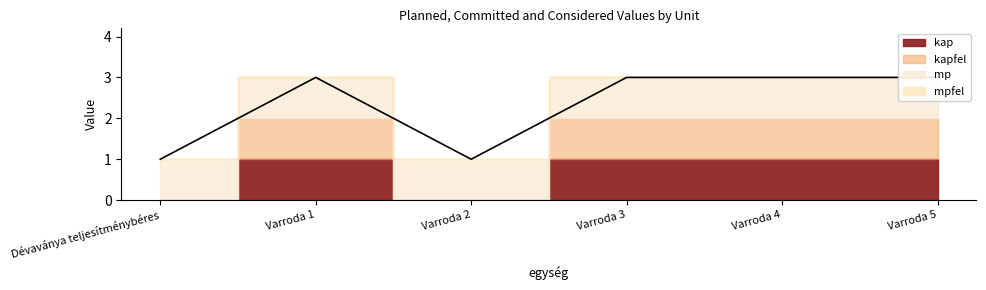

Reading left to right, list all the values displayed in this chart.

kap: 0	1	0	1	1	1
kapfel: 0	1	0	1	1	1
mp: 1	1	1	1	1	1
mpfel: 0	0	0	0	0	0